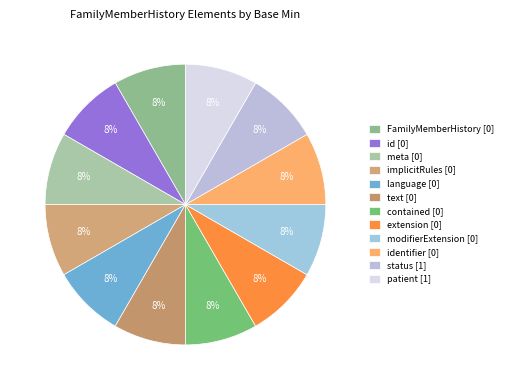

To the nearest percent, what is the difference between the largest and smallest slice percentages?

0%